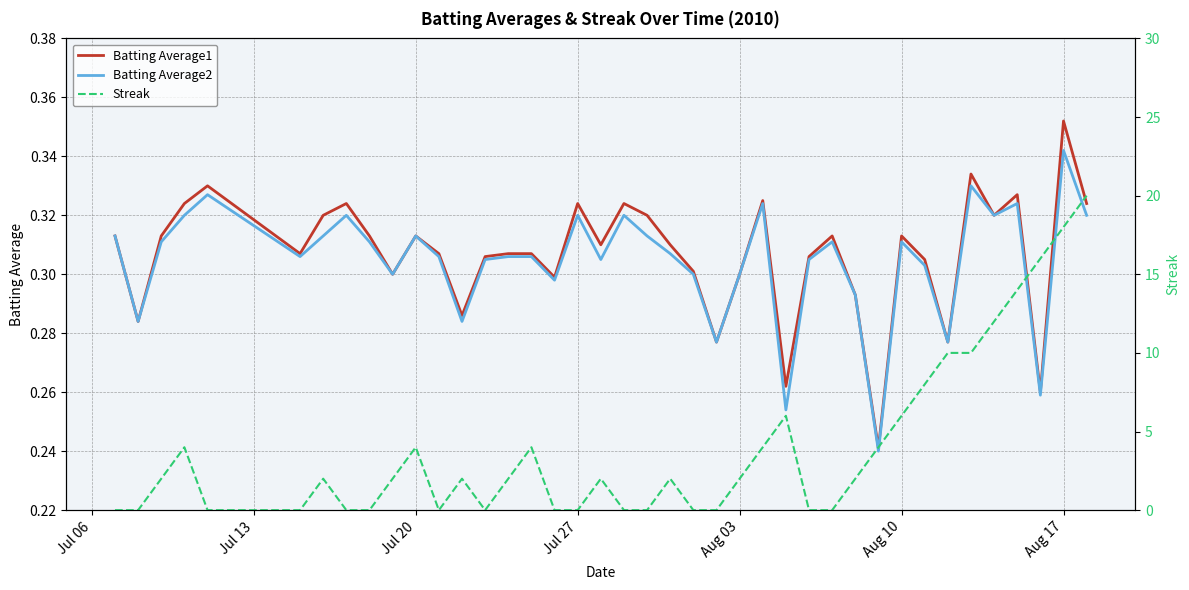

What are all the series names shown in the legend?

Batting Average1, Batting Average2, Streak